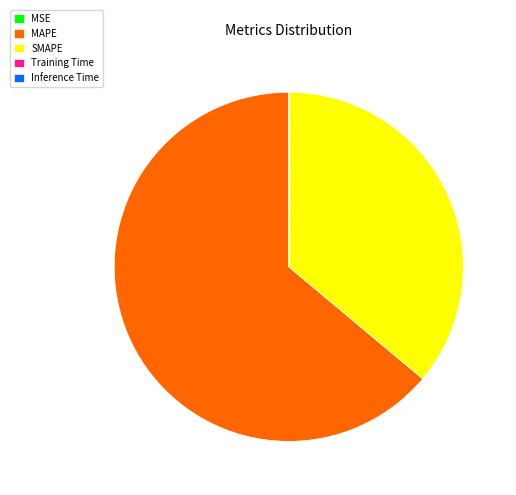

What is the largest slice in the pie chart?

MAPE